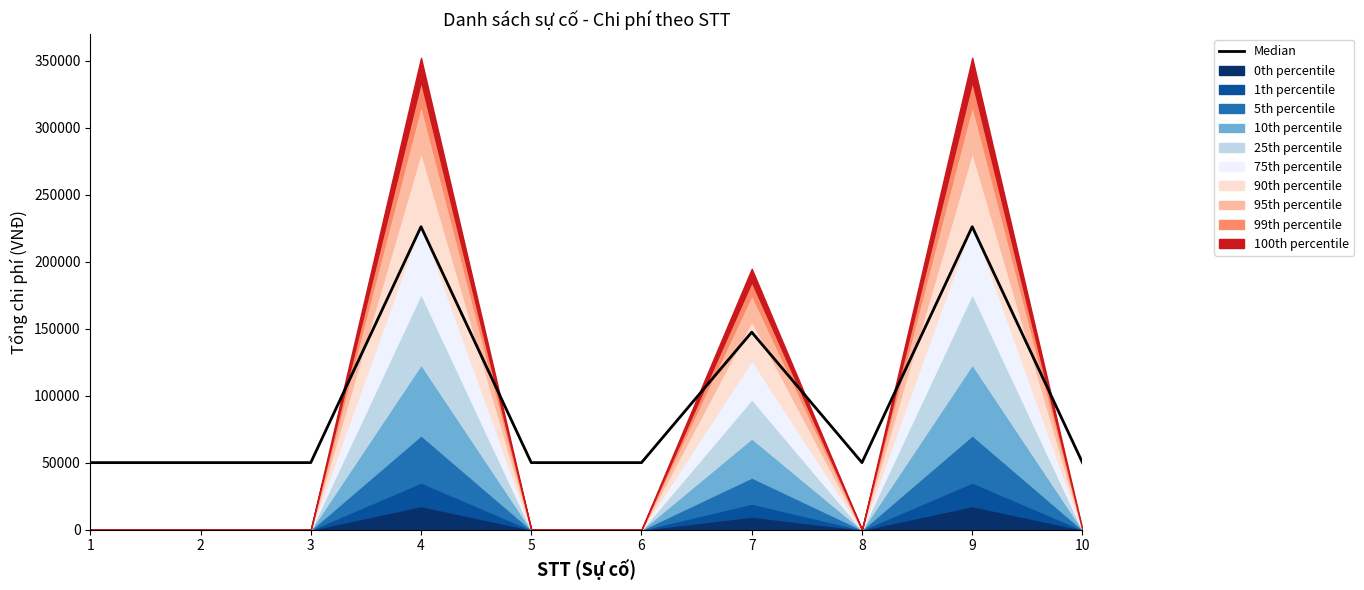

What is the value of the 1st point from the left?

50000